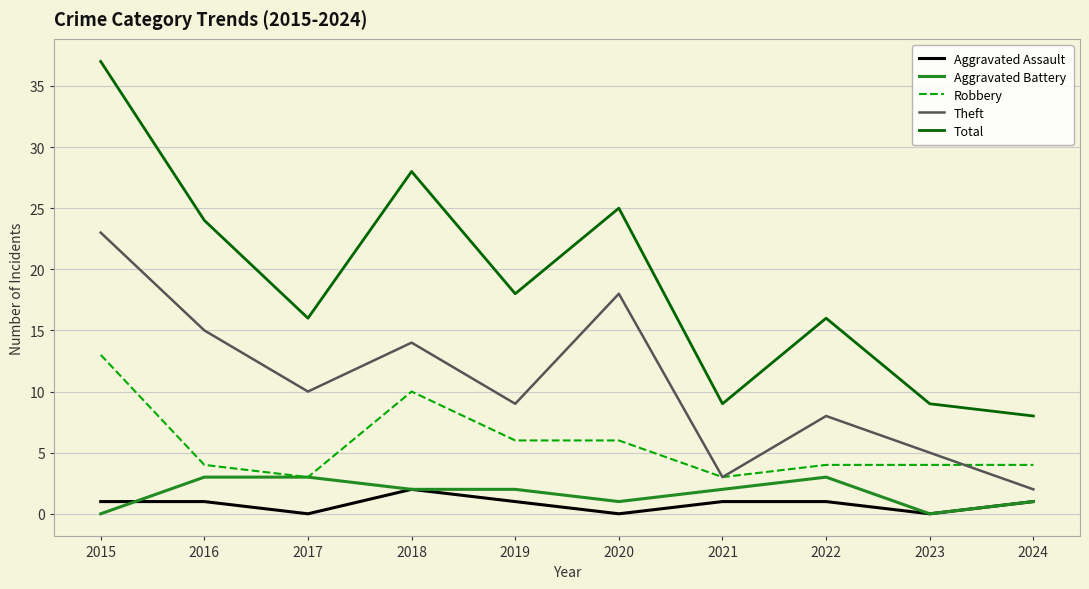

List the labels in order of Theft value, smallest first.

2024, 2021, 2023, 2022, 2019, 2017, 2018, 2016, 2020, 2015